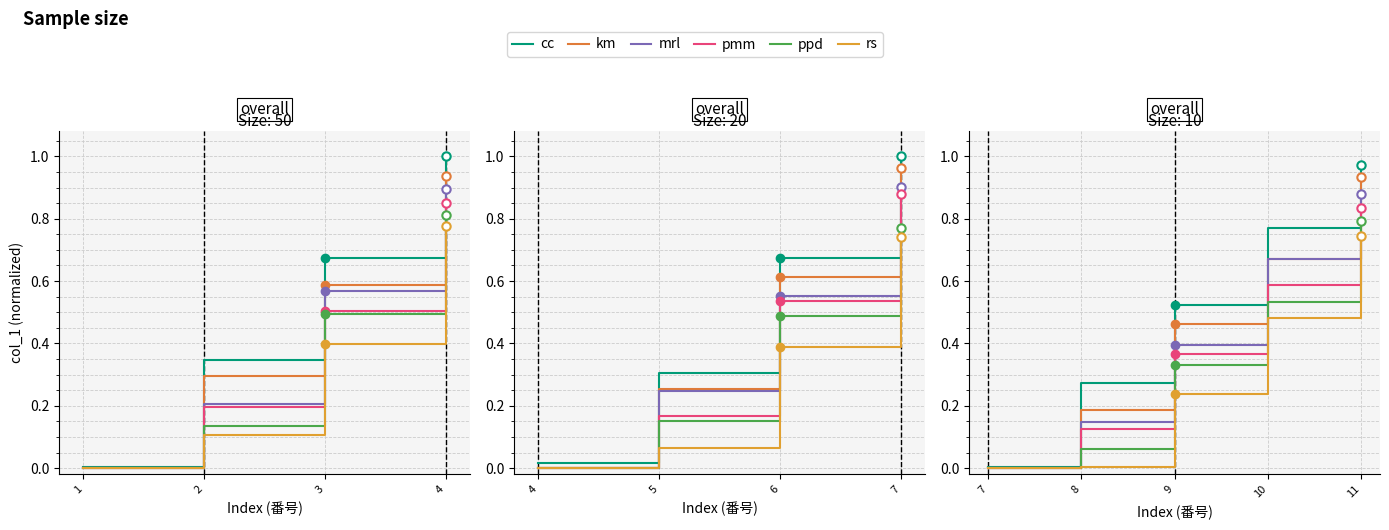

What are all the series names shown in the legend?

cc, km, mrl, pmm, ppd, rs